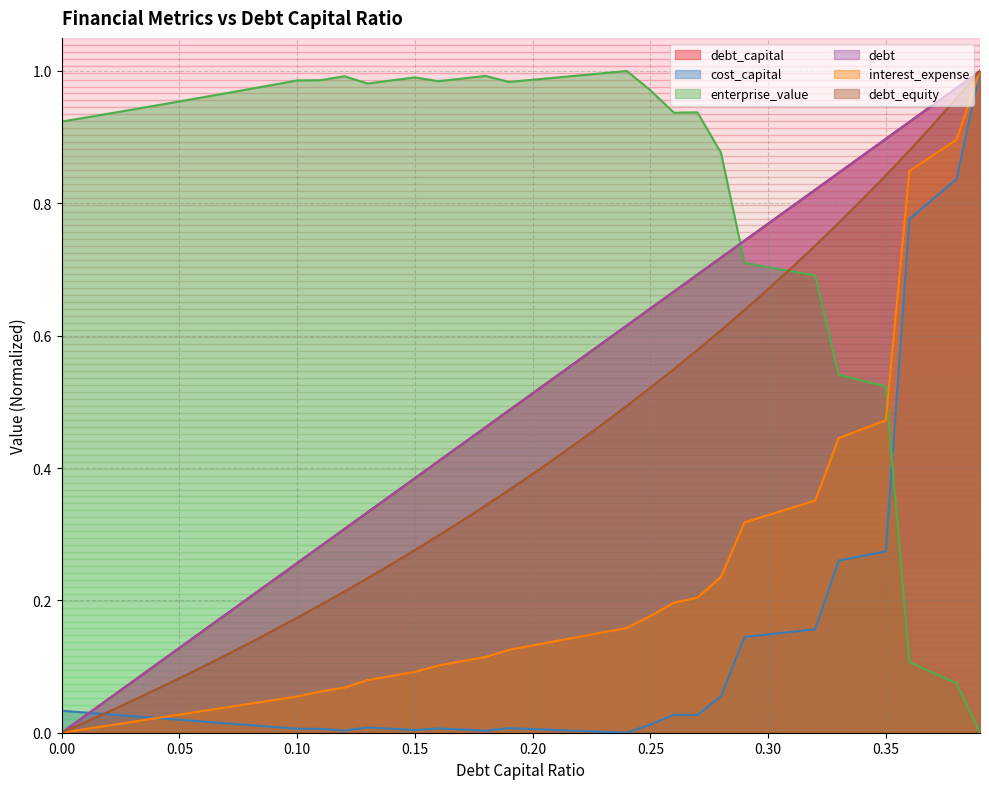

At which category is the sum across all series the highest?

0.39